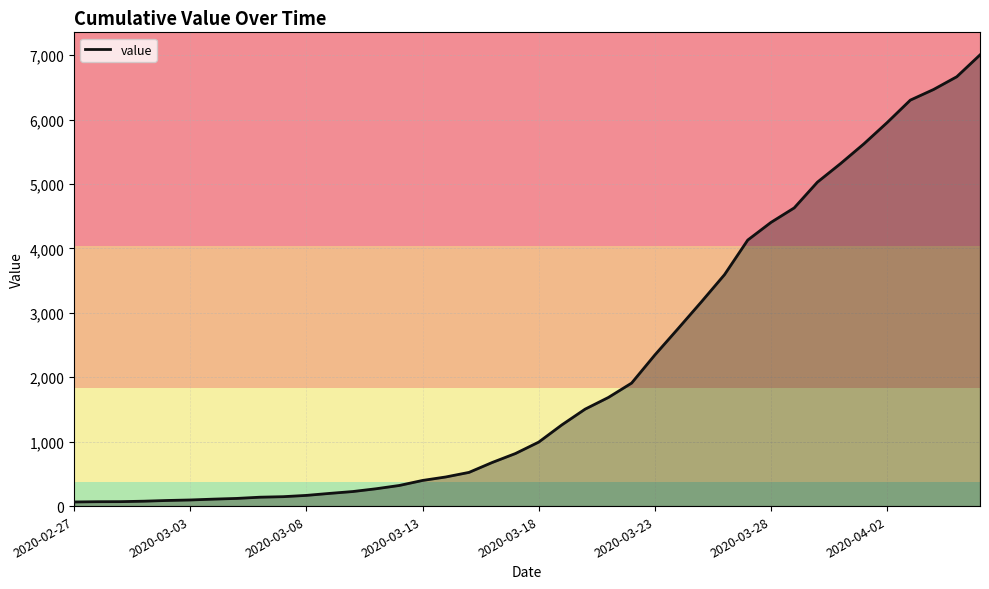

What is the difference between the maximum and minimum values?

6939